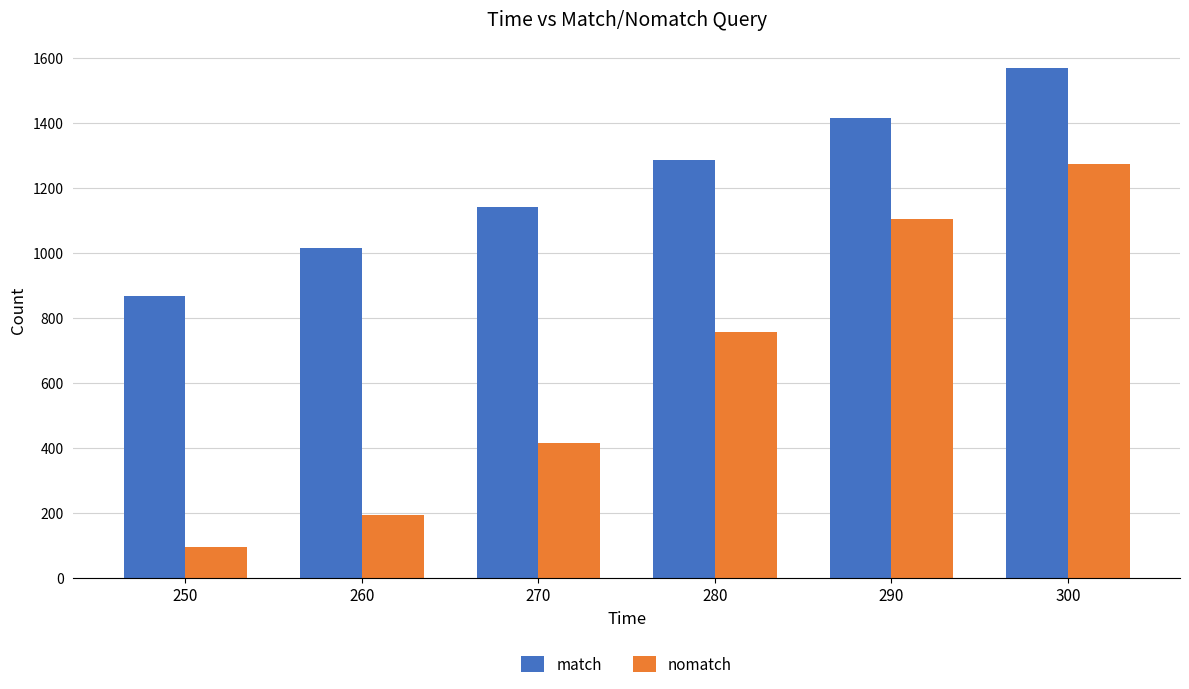

How many data points does each series have?

6